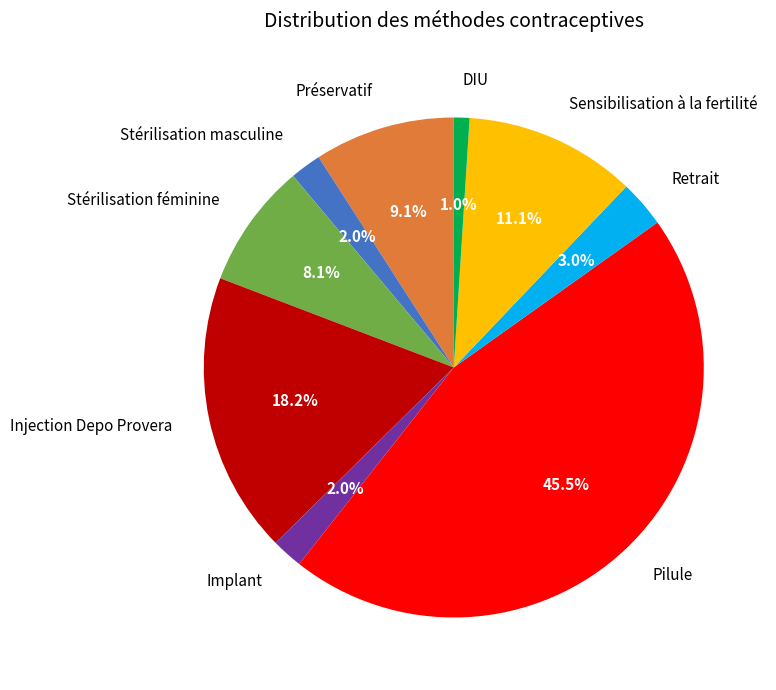

To the nearest percent, what is the difference between the Stérilisation masculine and Préservatif slice percentages?

7%